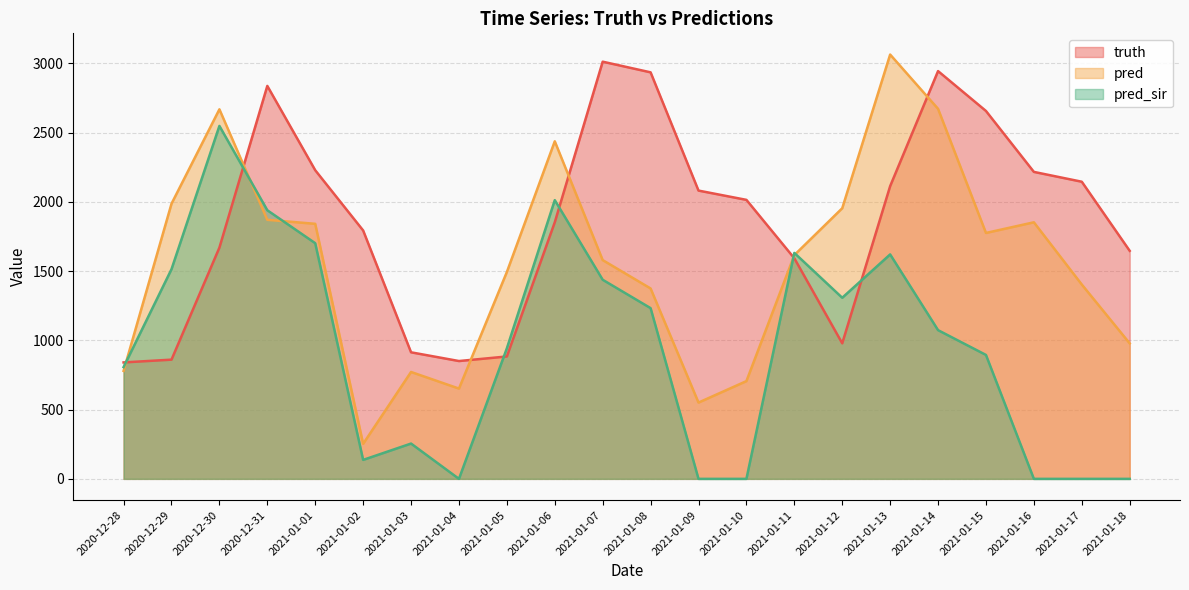

What is the approximate value of truth at 2020-12-28?

841.0